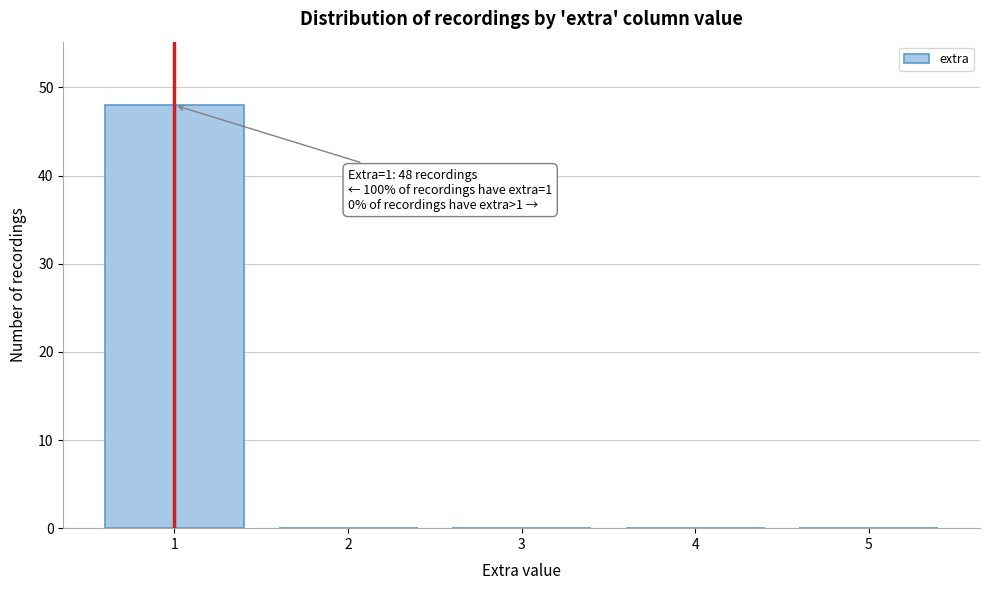

Over which range of the x-axis is the bar tallest?

0.5 to 1.5